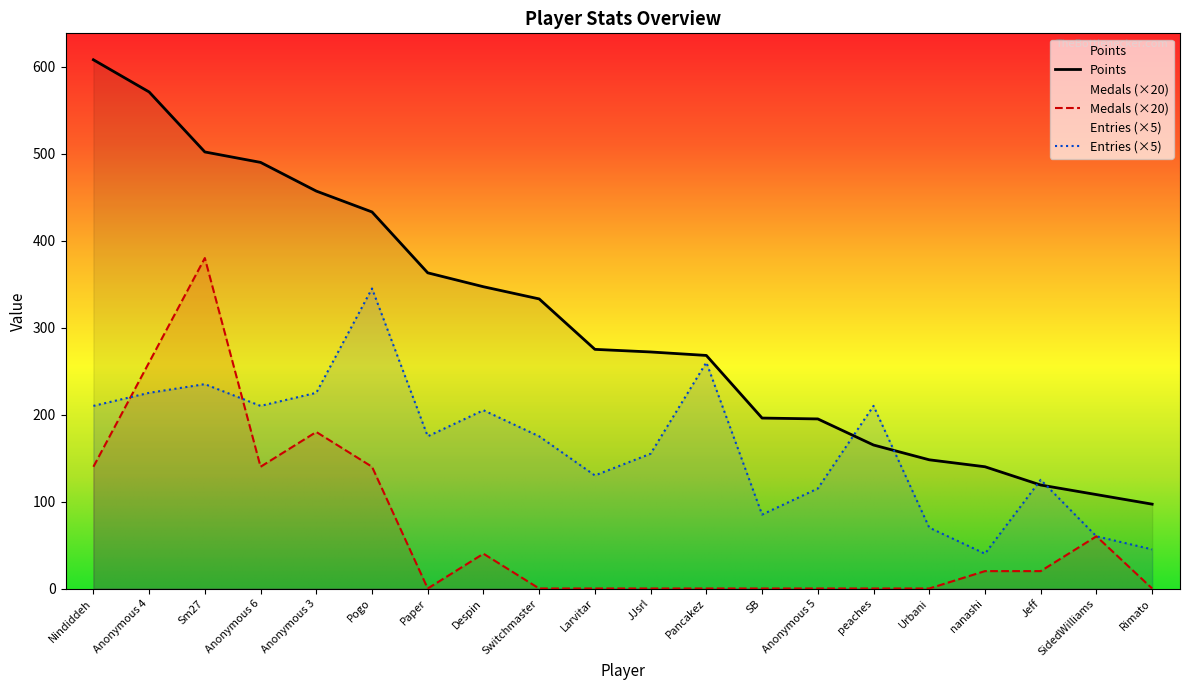

Is it true that Entries equals 210 at Nindiddeh?

True